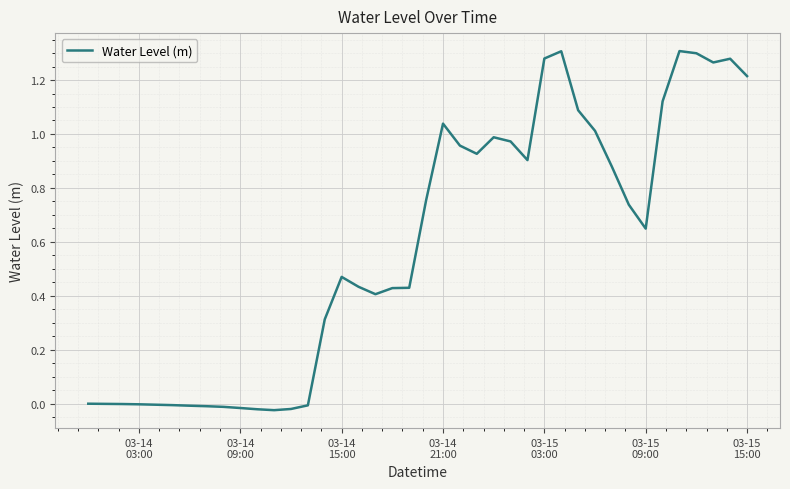

Is this an area chart (filled region under the line)?

No